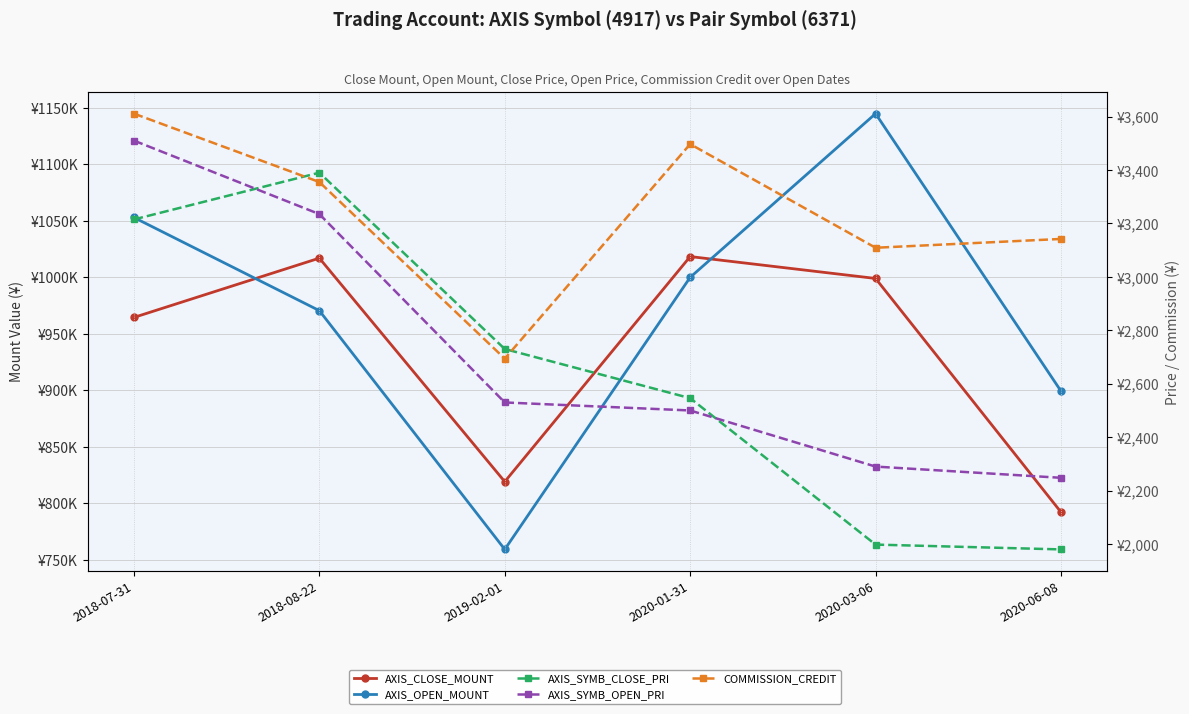

What is the value of the AXIS_SYMB_OPEN_PRI point at the 1st from the left?

3510